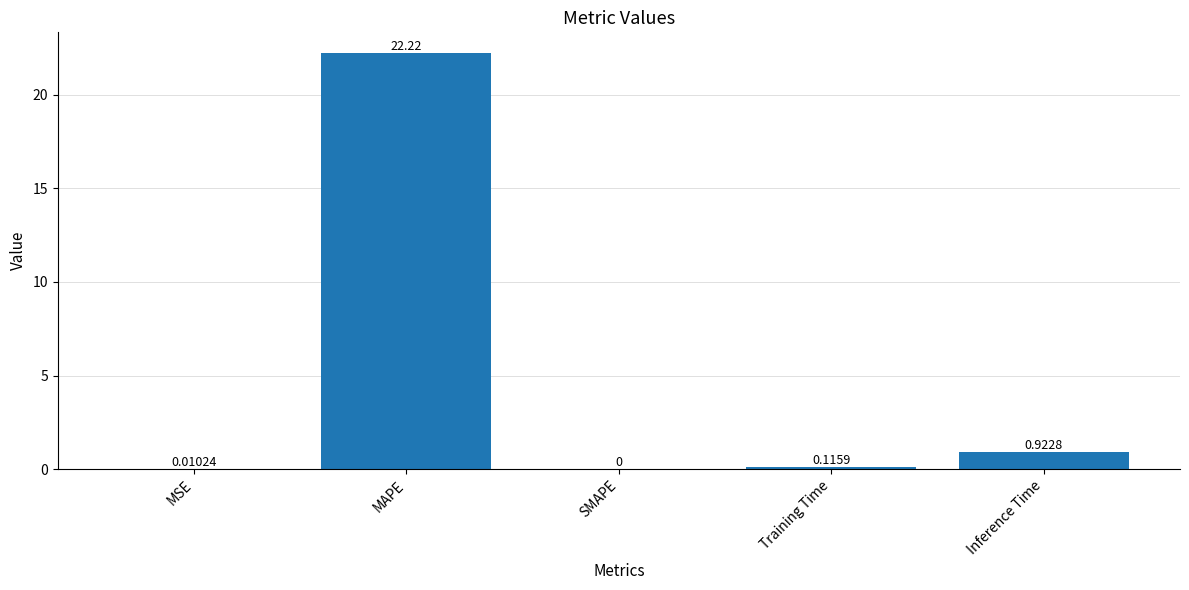

At which category does the chart reach its peak across all series?

MAPE